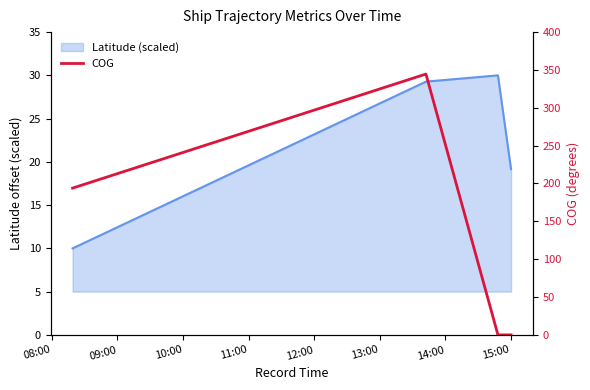

Reading left to right, extract all data points from this chart.

193.9	344.6	0.0	0.0